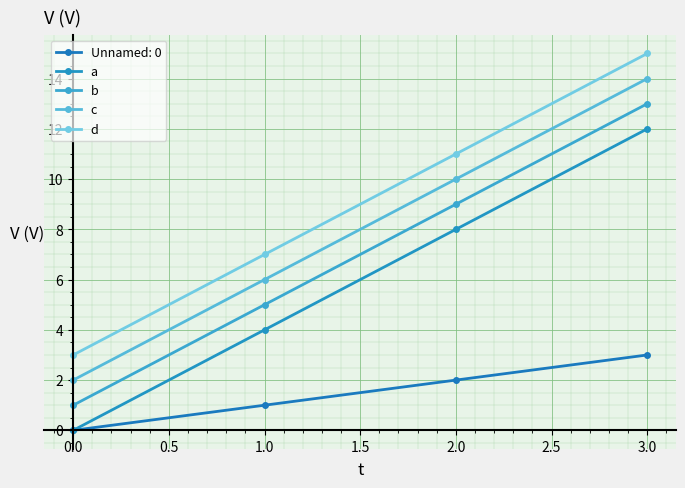

Rank the series by their maximum value, from highest to lowest.

d, c, b, a, Unnamed: 0